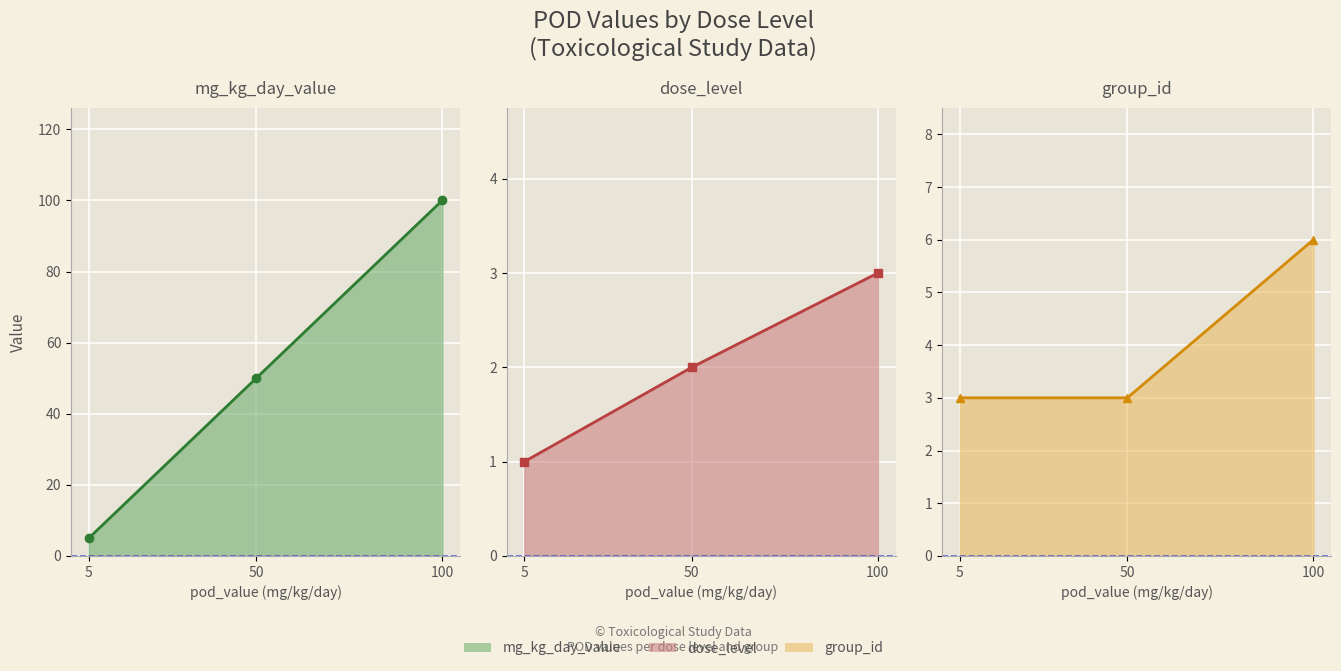

How many dose_level values are between 1 and 3?

3